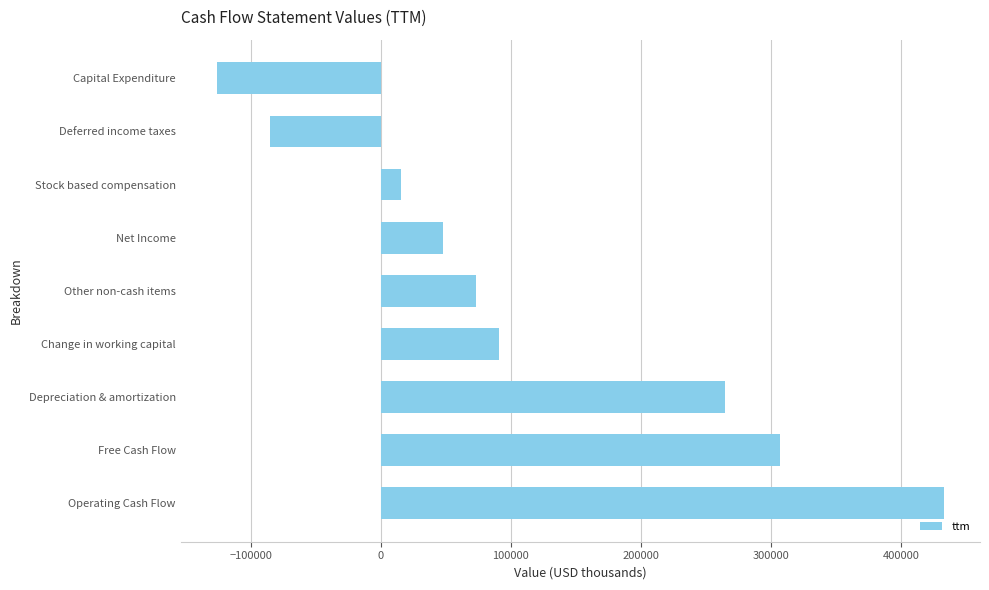

What is the maximum value shown in the chart?

432946